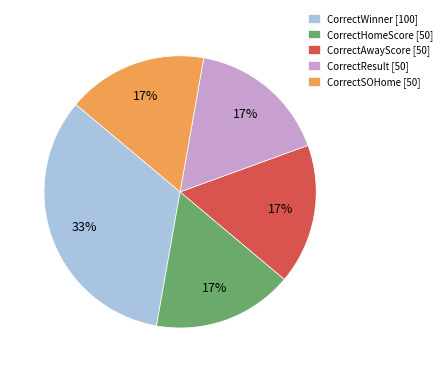

Count the number of slices in the pie.

5